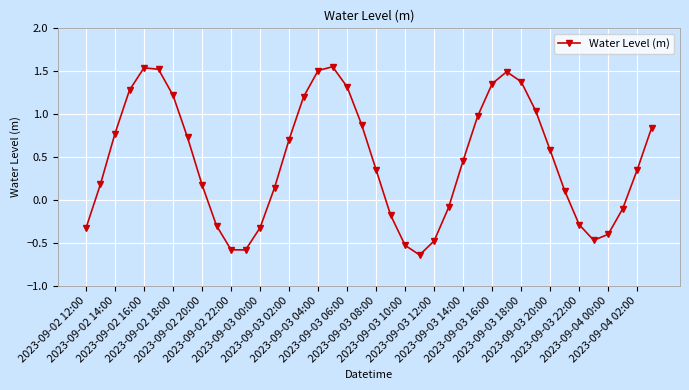

How many interior local valleys (lower than both neighbors) does the data have?

3